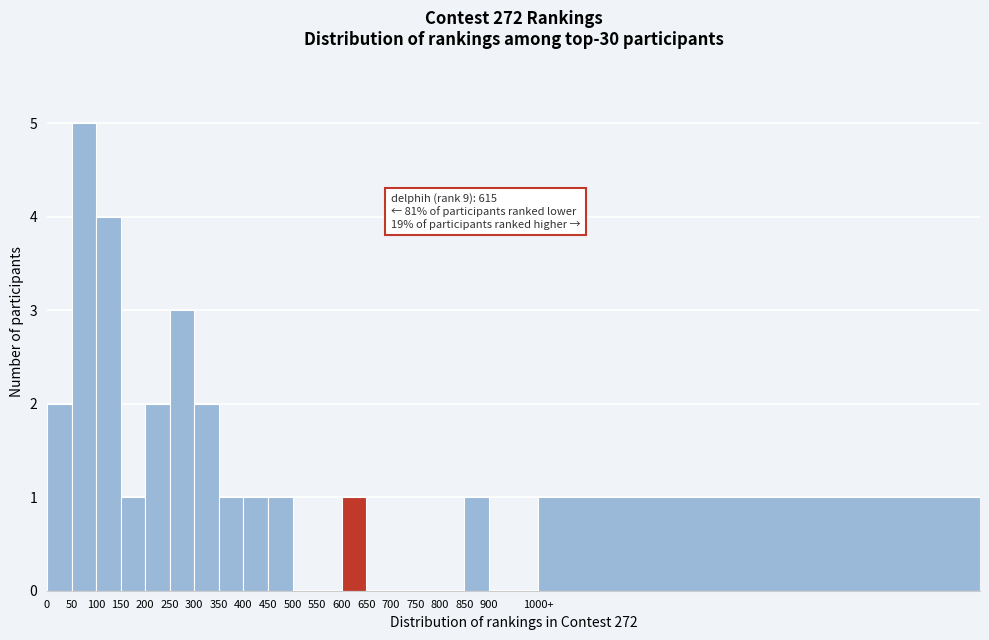

What is the greatest value displayed?

5